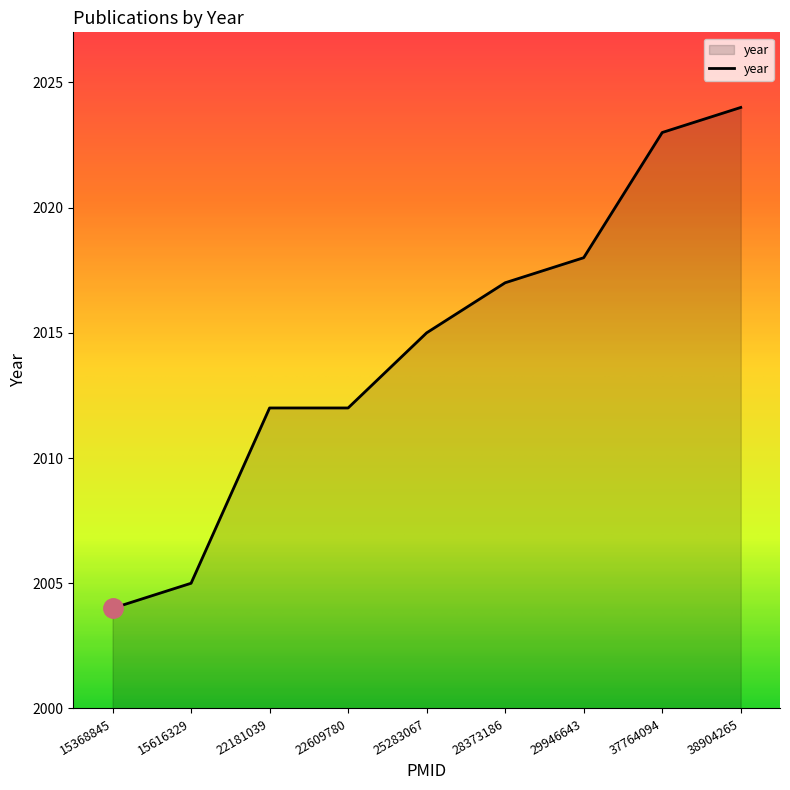

Which has a higher value, 15616329 or 38904265?

38904265